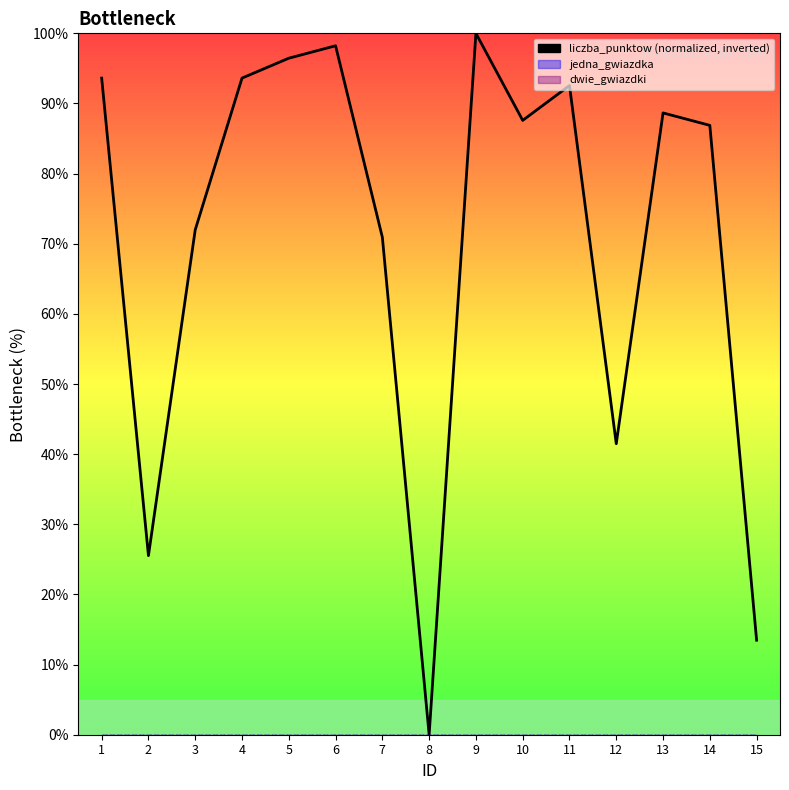

What is the sum of all liczba_punktow (trend) values?

1061.0